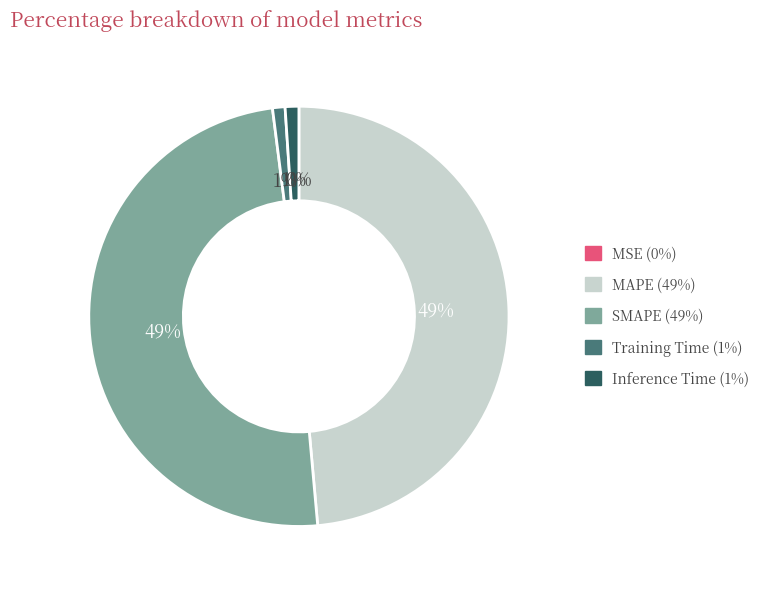

What percentage is the Inference Time slice, to the nearest percent?

1%